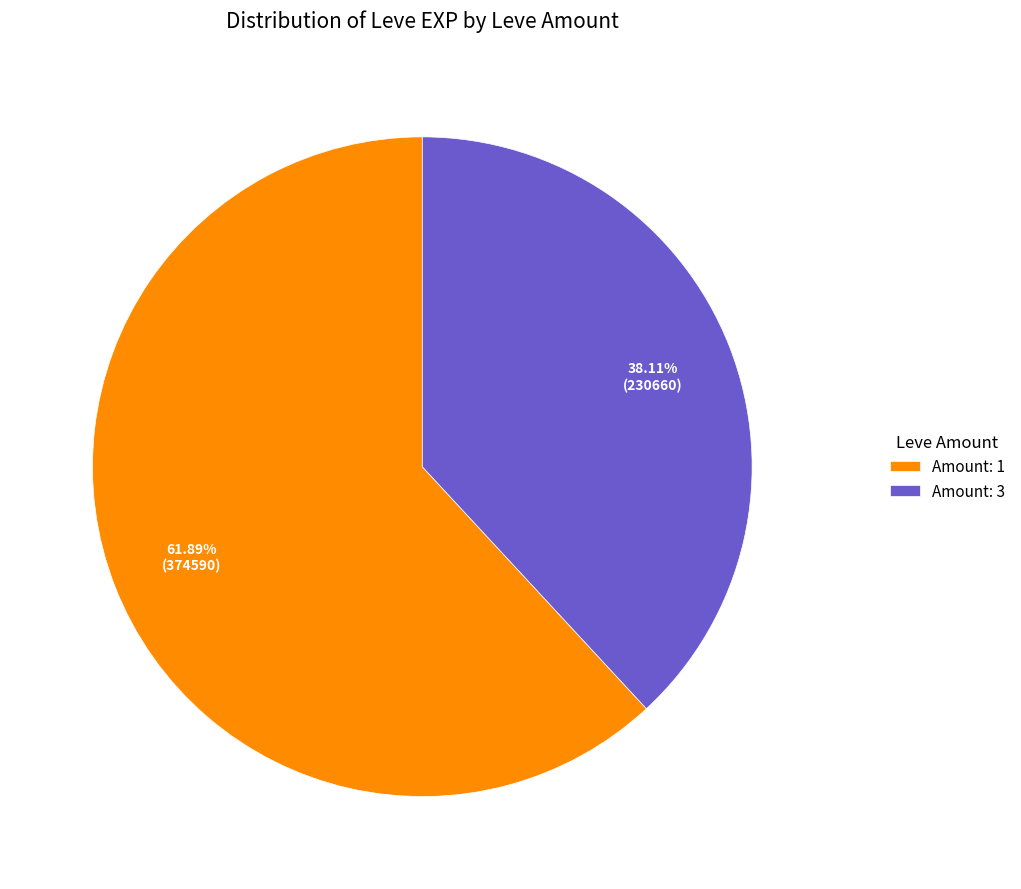

What is the ratio of the value at Amount: 1 to the value at Amount: 3?

1.6